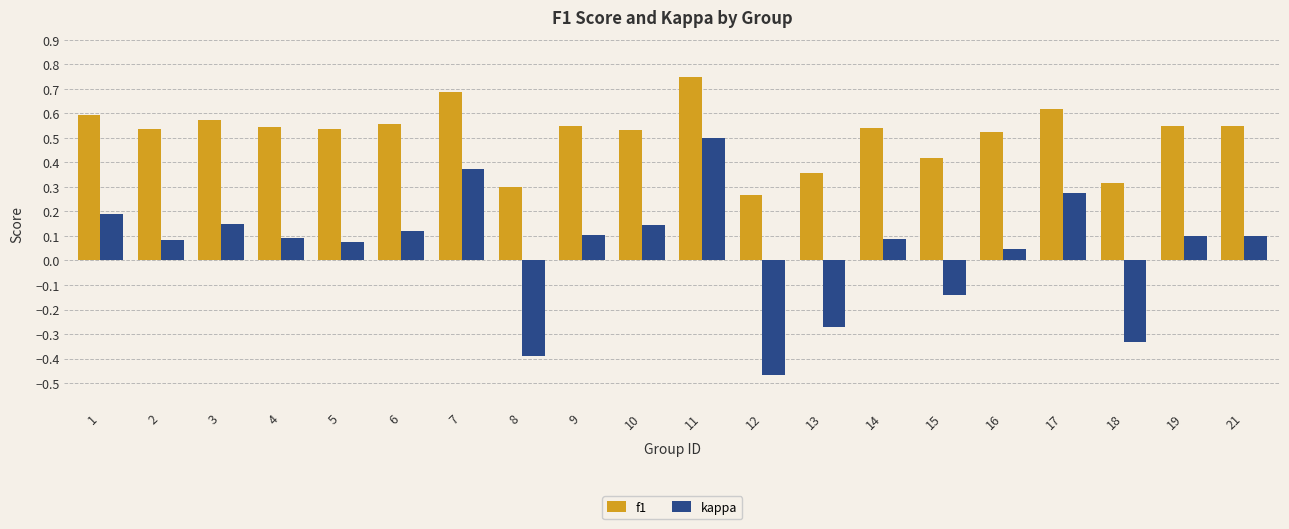

Which series has the widest spread of values?

kappa